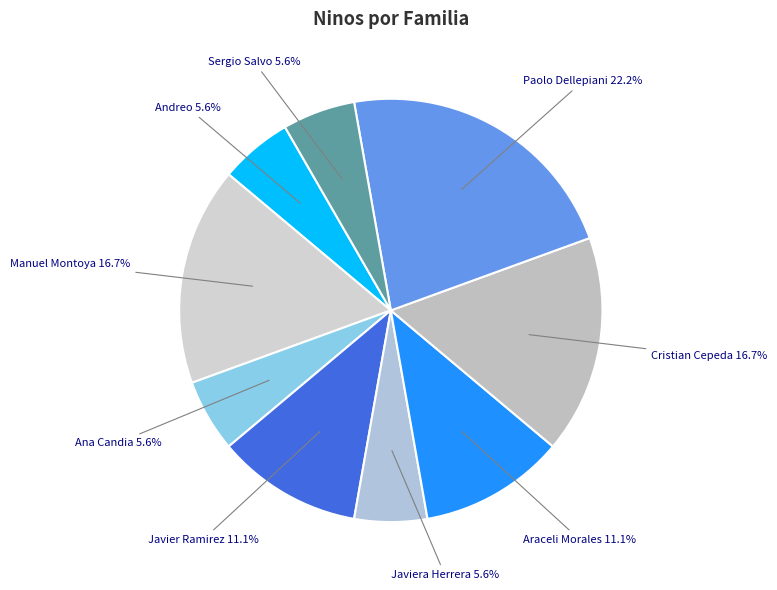

Count the number of slices in the pie.

9